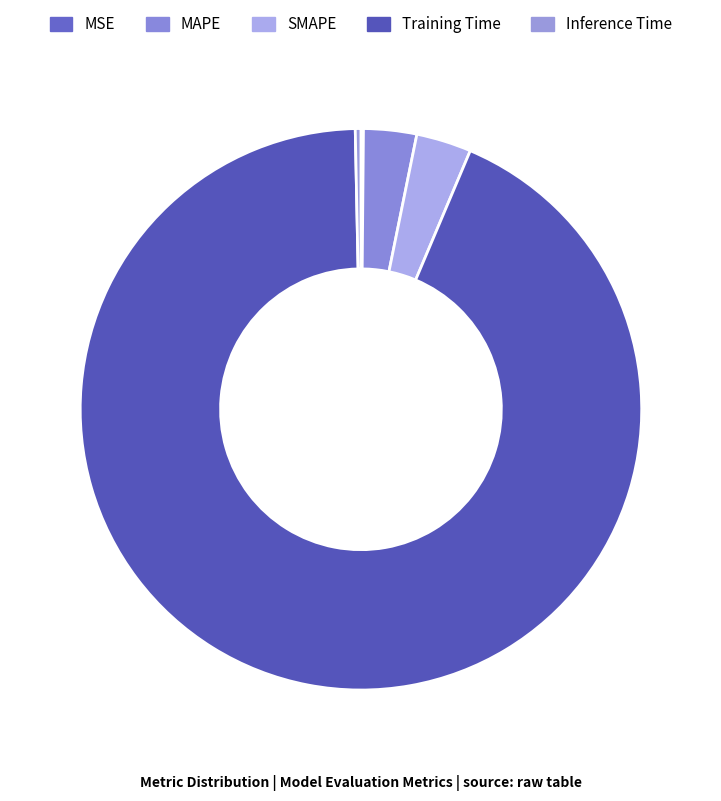

The MSE slice represents 1% of the pie. True or false?

False